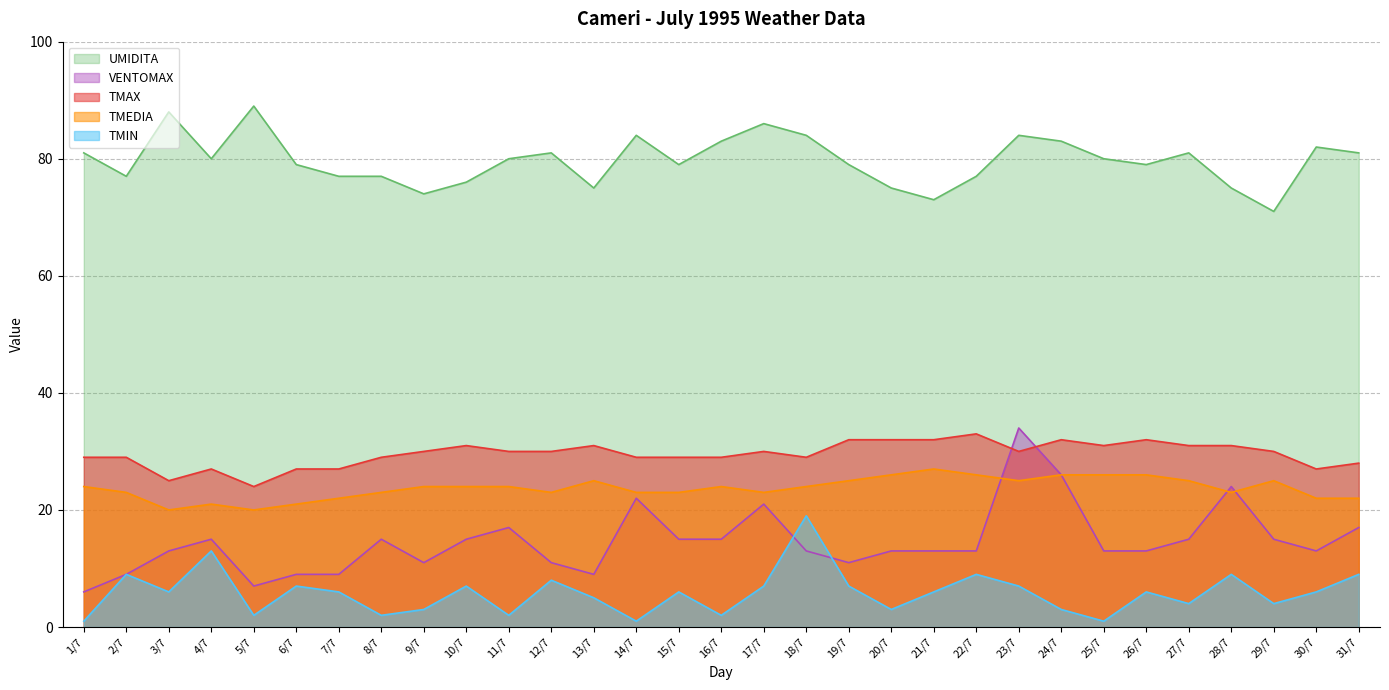

Reading left to right, list all the values displayed in this chart.

TMIN: 1/7=1	2/7=9	3/7=6	4/7=13	5/7=2	6/7=7	7/7=6	8/7=2	9/7=3	10/7=7	11/7=2	12/7=8	13/7=5	14/7=1	15/7=6	16/7=2	17/7=7	18/7=19	19/7=7	20/7=3	21/7=6	22/7=9	23/7=7	24/7=3	25/7=1	26/7=6	27/7=4	28/7=9	29/7=4	30/7=6	31/7=9
TMEDIA: 1/7=24	2/7=23	3/7=20	4/7=21	5/7=20	6/7=21	7/7=22	8/7=23	9/7=24	10/7=24	11/7=24	12/7=23	13/7=25	14/7=23	15/7=23	16/7=24	17/7=23	18/7=24	19/7=25	20/7=26	21/7=27	22/7=26	23/7=25	24/7=26	25/7=26	26/7=26	27/7=25	28/7=23	29/7=25	30/7=22	31/7=22
TMAX: 1/7=29	2/7=29	3/7=25	4/7=27	5/7=24	6/7=27	7/7=27	8/7=29	9/7=30	10/7=31	11/7=30	12/7=30	13/7=31	14/7=29	15/7=29	16/7=29	17/7=30	18/7=29	19/7=32	20/7=32	21/7=32	22/7=33	23/7=30	24/7=32	25/7=31	26/7=32	27/7=31	28/7=31	29/7=30	30/7=27	31/7=28
UMIDITA: 1/7=81	2/7=77	3/7=88	4/7=80	5/7=89	6/7=79	7/7=77	8/7=77	9/7=74	10/7=76	11/7=80	12/7=81	13/7=75	14/7=84	15/7=79	16/7=83	17/7=86	18/7=84	19/7=79	20/7=75	21/7=73	22/7=77	23/7=84	24/7=83	25/7=80	26/7=79	27/7=81	28/7=75	29/7=71	30/7=82	31/7=81
VENTOMAX: 1/7=6	2/7=9	3/7=13	4/7=15	5/7=7	6/7=9	7/7=9	8/7=15	9/7=11	10/7=15	11/7=17	12/7=11	13/7=9	14/7=22	15/7=15	16/7=15	17/7=21	18/7=13	19/7=11	20/7=13	21/7=13	22/7=13	23/7=34	24/7=26	25/7=13	26/7=13	27/7=15	28/7=24	29/7=15	30/7=13	31/7=17